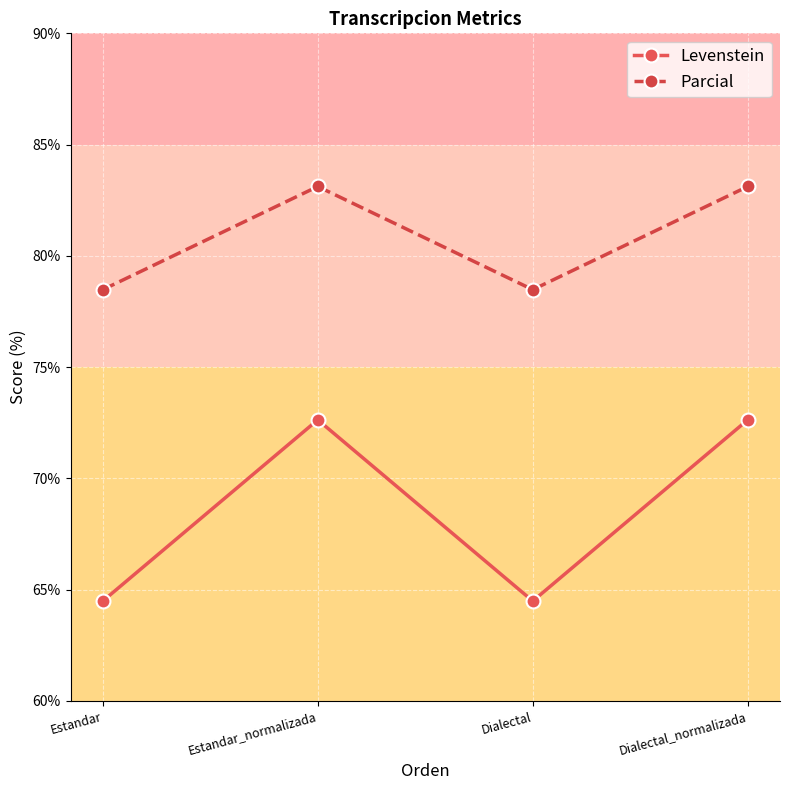

Reading right to left, transcribe all the data shown in this chart.

Levenstein: Dialectal_normalizada=72.6	Dialectal=64.5	Estandar_normalizada=72.6	Estandar=64.5
Parcial: Dialectal_normalizada=83.1	Dialectal=78.5	Estandar_normalizada=83.1	Estandar=78.5